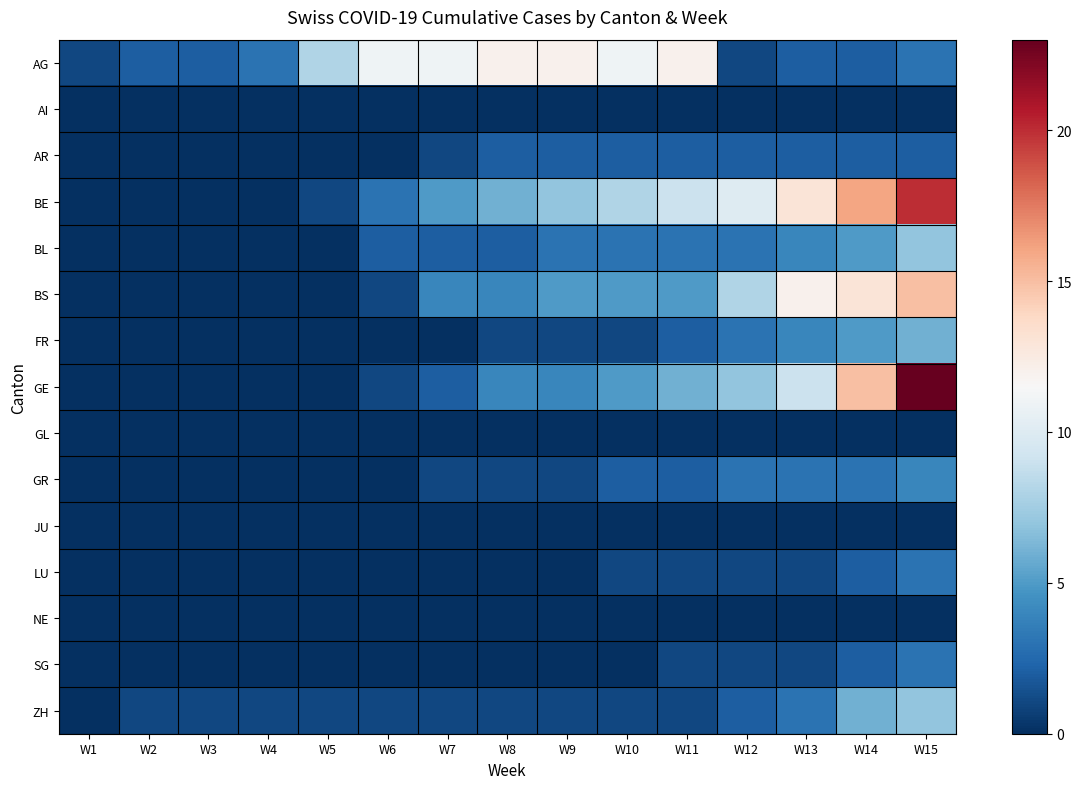

What is the greatest value displayed?

23